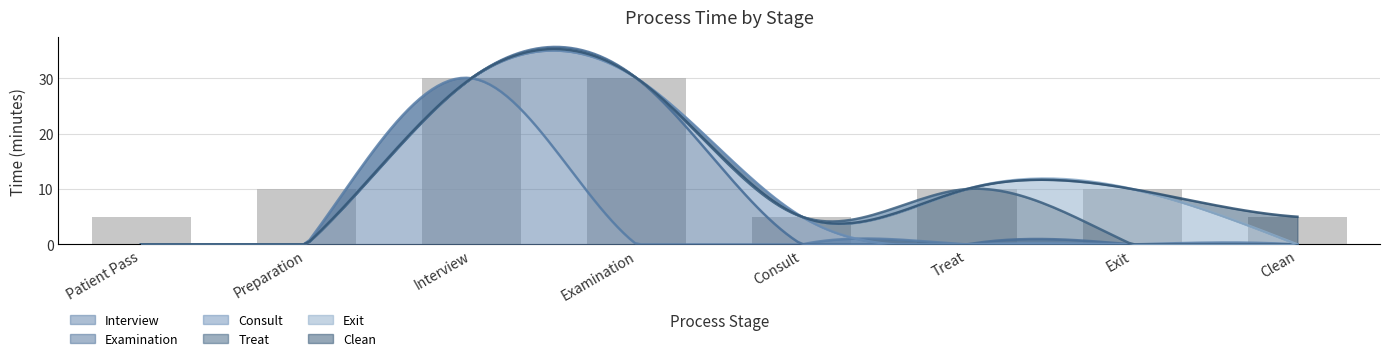

What is the difference between the Interview values at Interview and Consult?

30